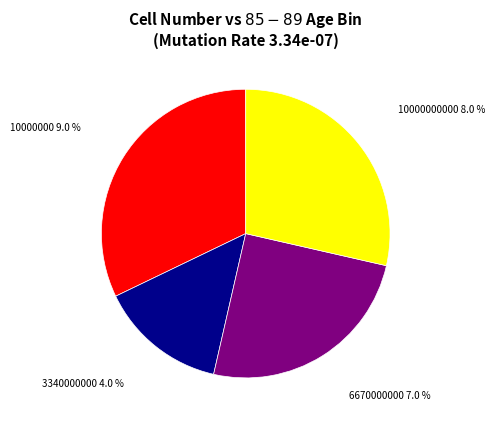

True or false: 10000000 accounts for 42% of the total.

False